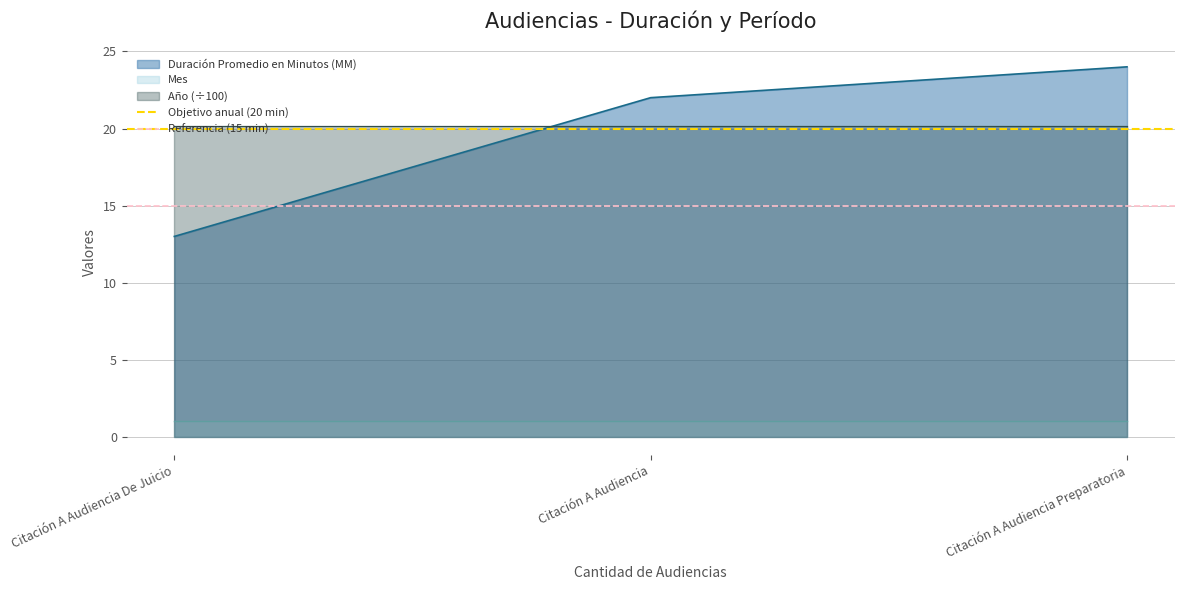

Is it true that Duración Promedio en Minutos (MM) equals 9 at Citación A Audiencia De Juicio?

False